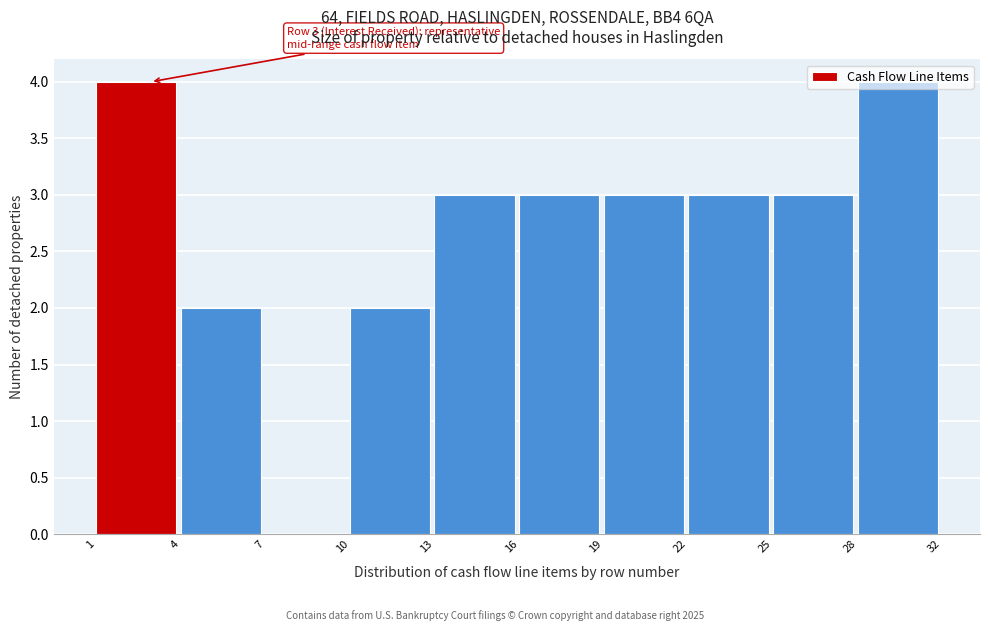

What is the sum of all values?

27